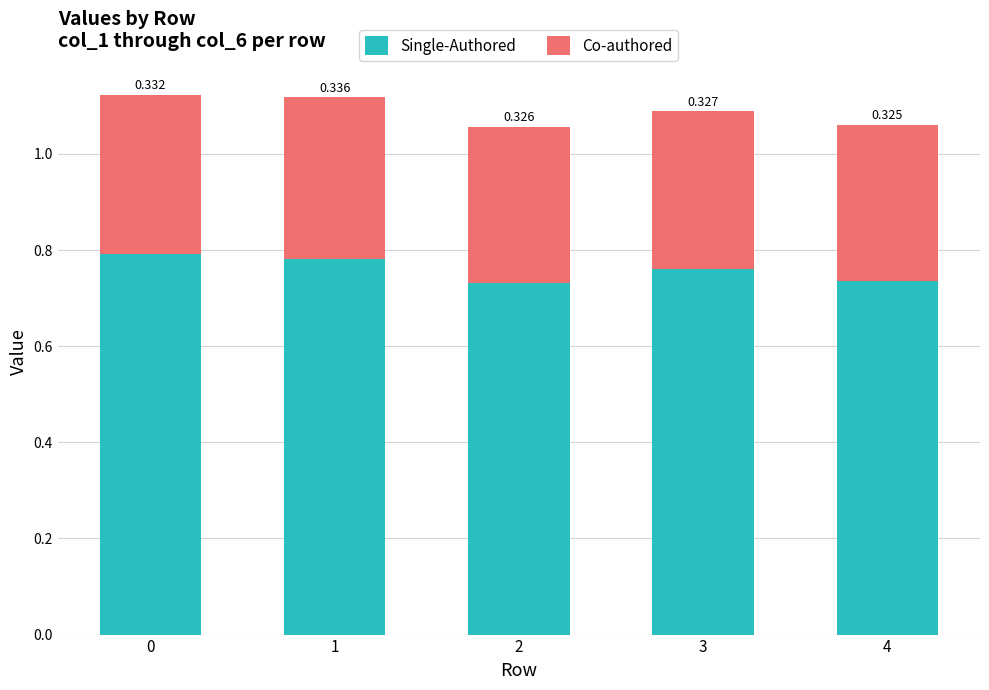

At 4, list the series in order from largest to smallest.

Single-Authored, Co-authored